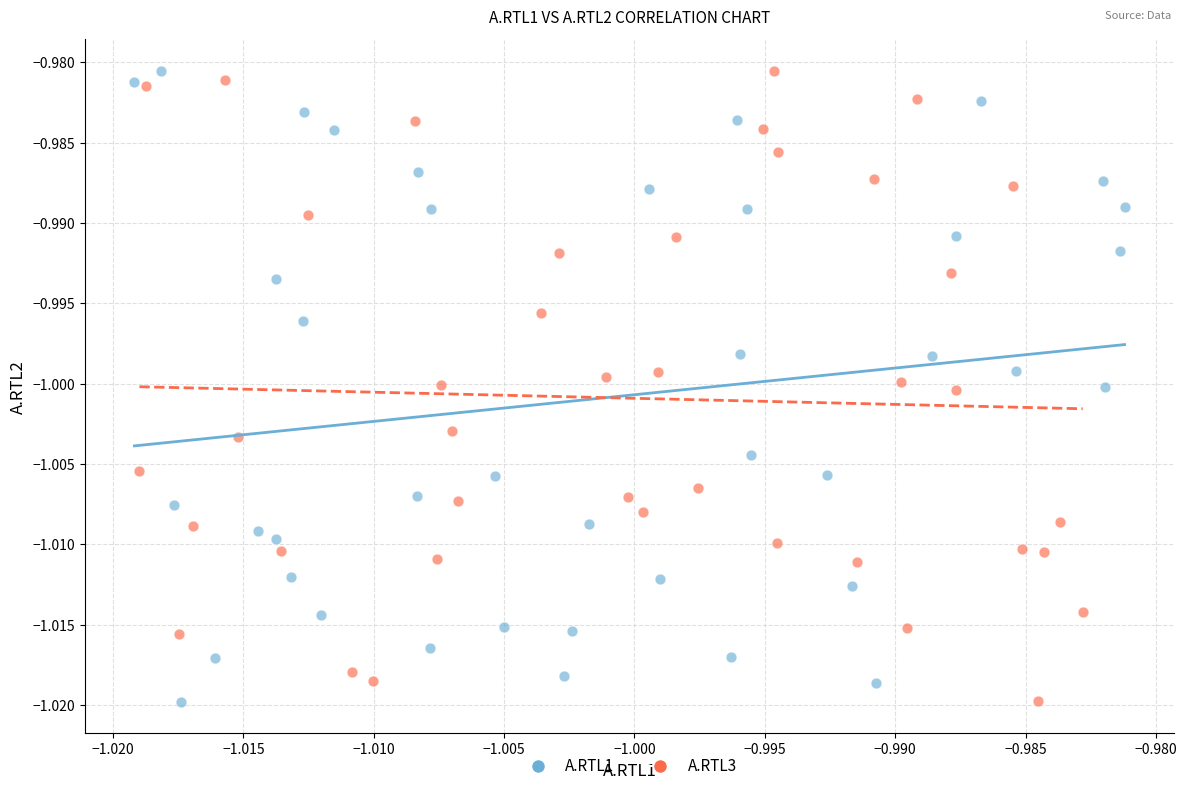

What are all the series names shown in the legend?

A.RTL1, A.RTL3